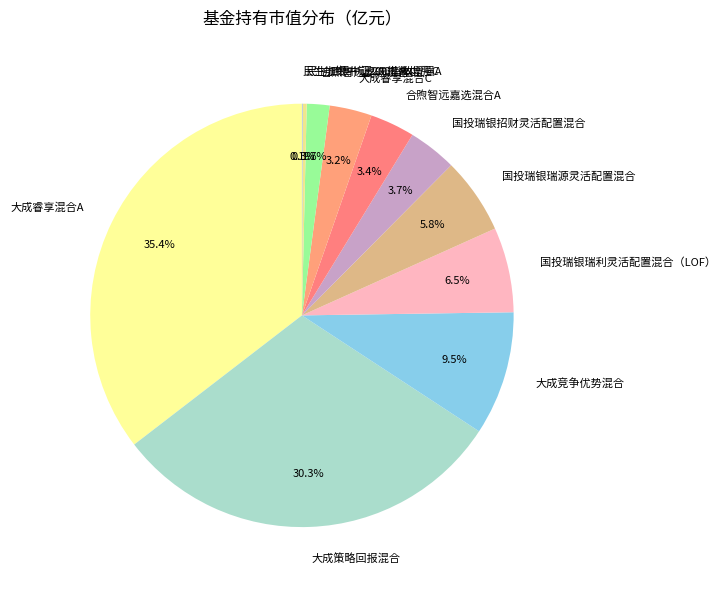

Is 国投瑞银招财灵活配置混合 the majority of the pie?

No